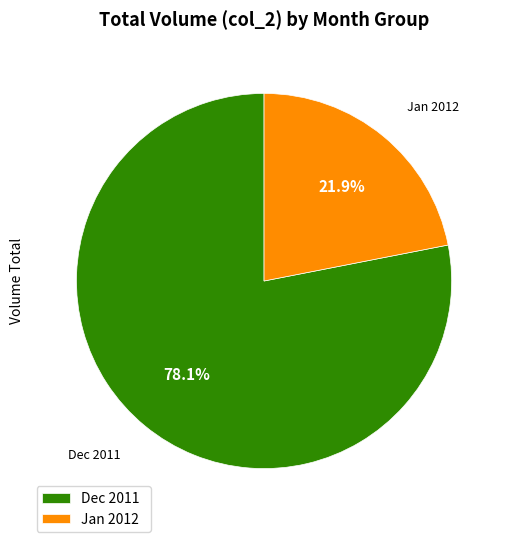

Is there any slice that represents more than half of the pie?

Yes